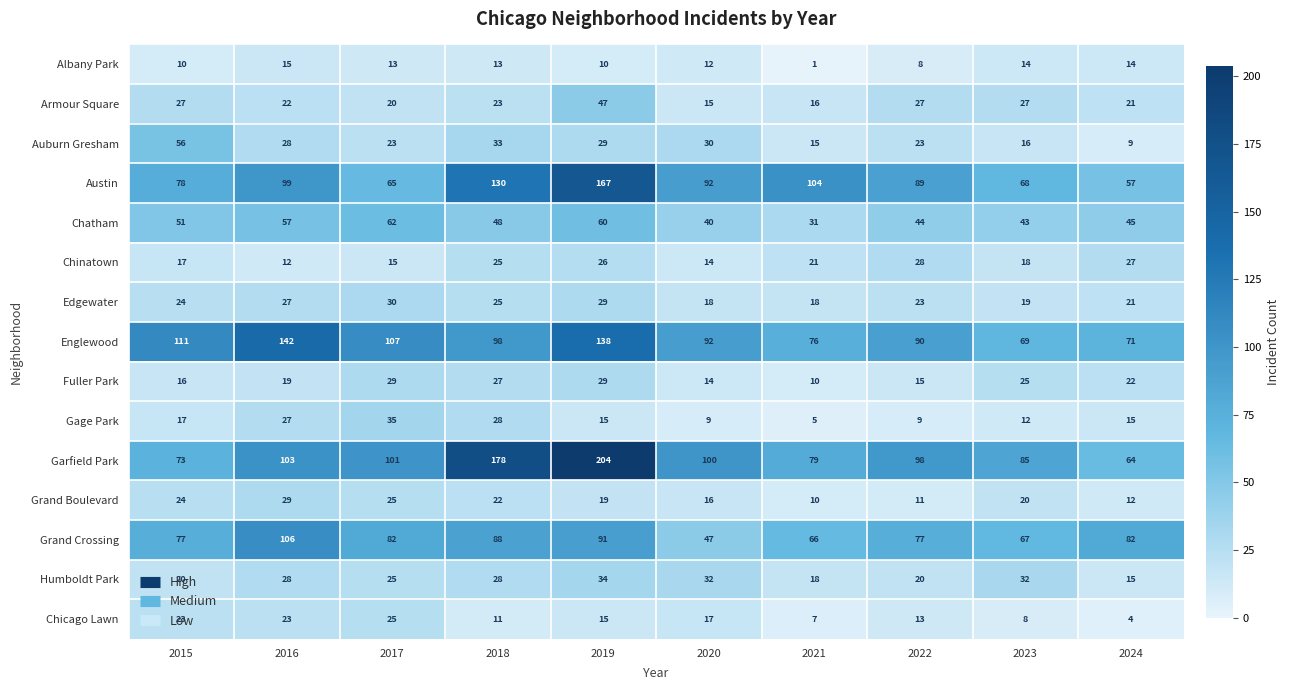

Which label corresponds to the smallest value in the chart?

2021